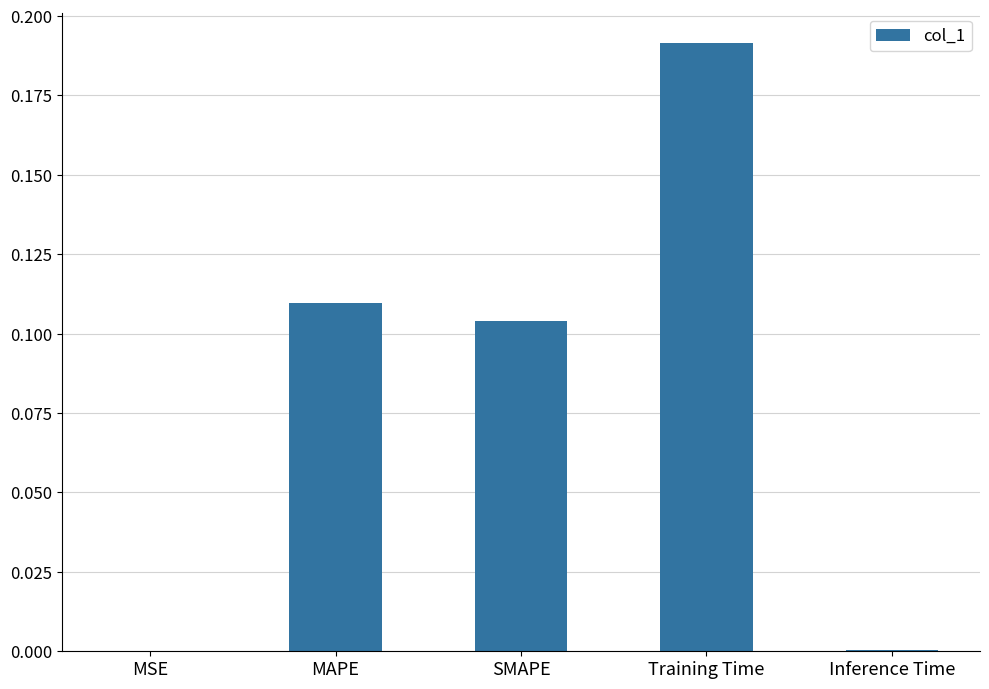

Between MSE and Training Time, which is larger?

Training Time